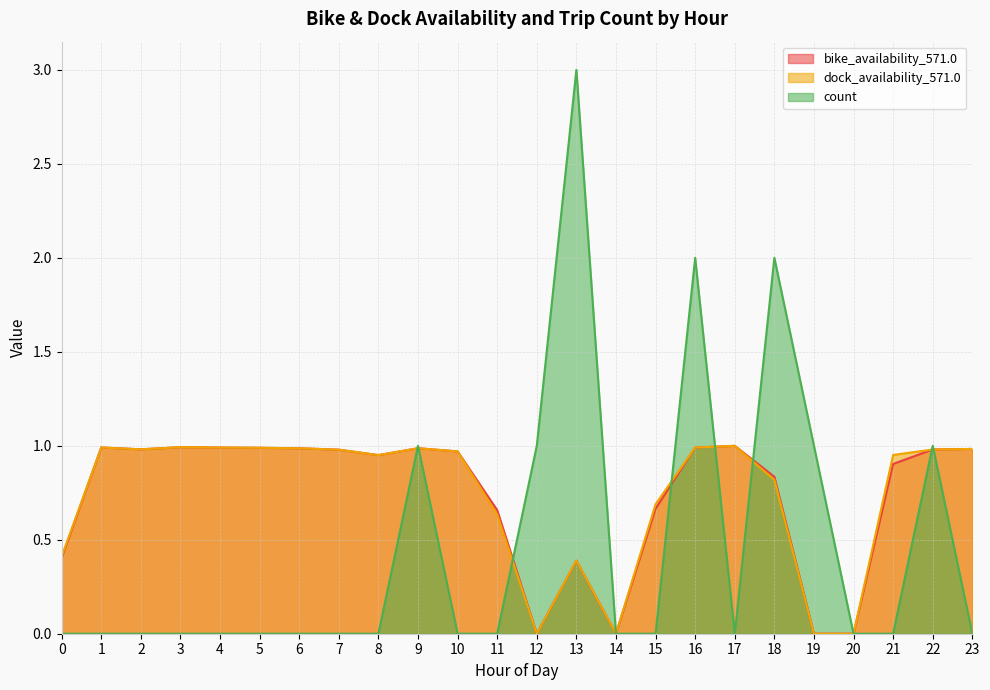

What is the difference between the maximum and minimum values in the dock_availability_571.0 series?

1.0